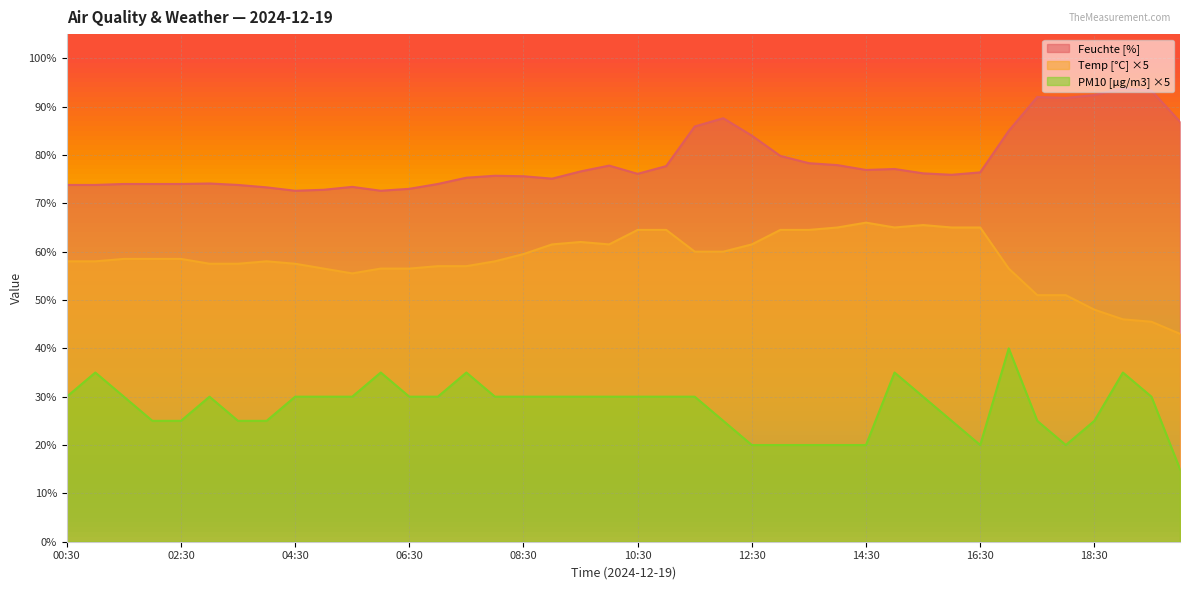

Which series has the largest total across all categories?

Feuchte [%]